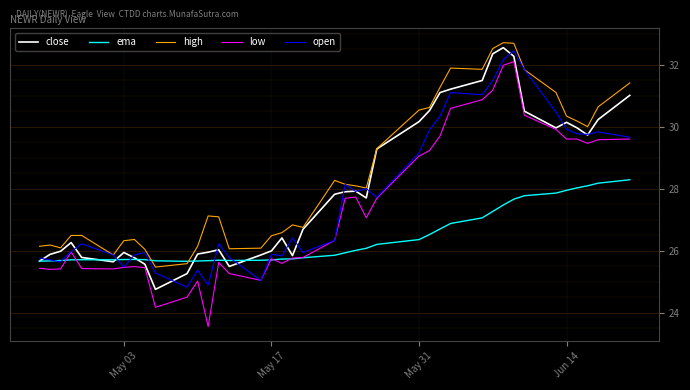

Which series has the widest spread of values?

low